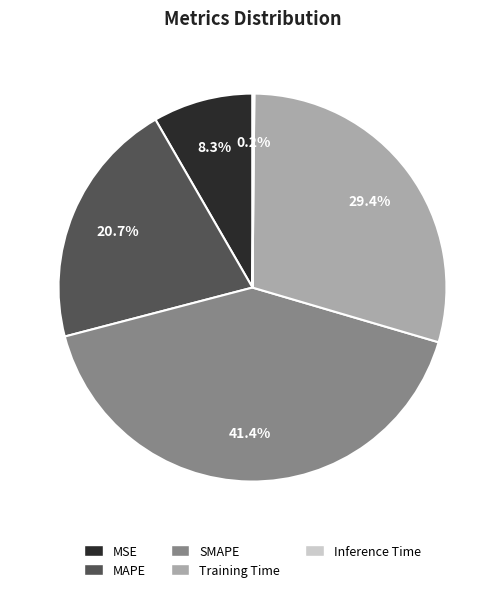

Which category has the biggest portion of the pie?

SMAPE